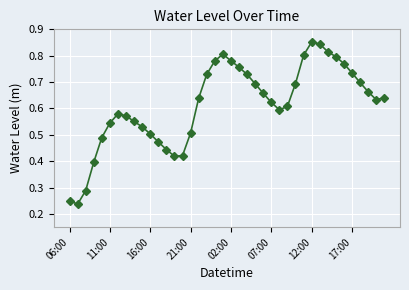

True or false: the data has more than 0 interior local peaks.

True